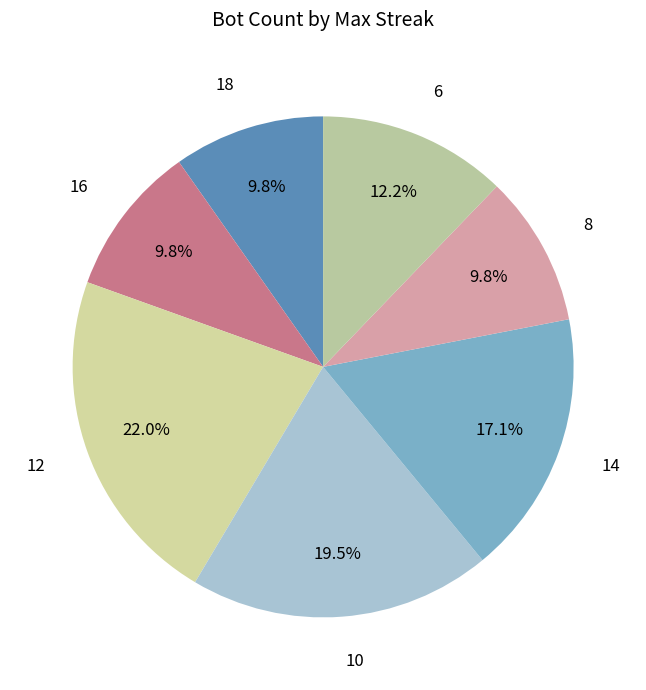

What percentage is NOT represented by 6?

87.8%